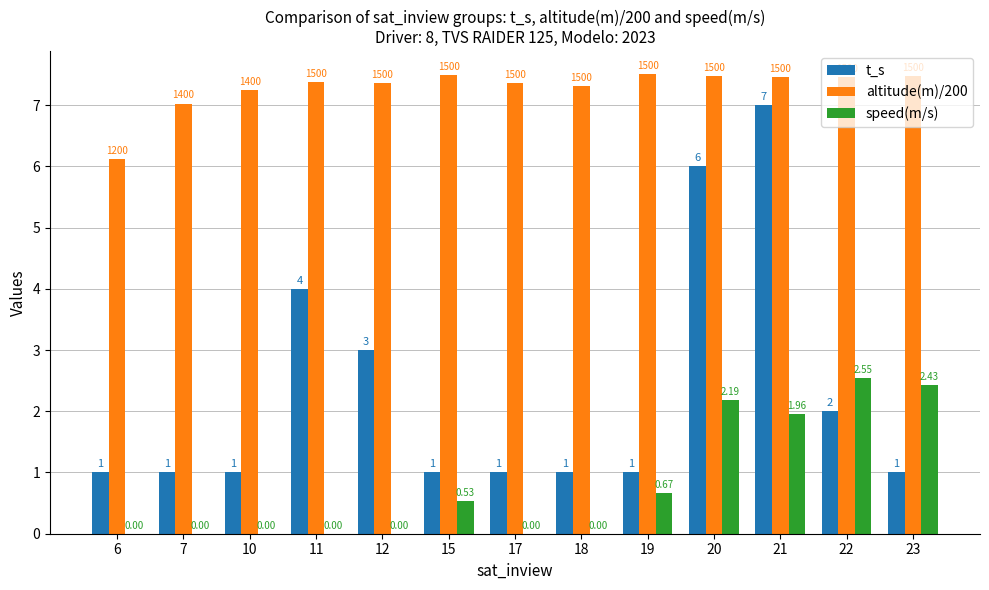

Which series has the largest range (max minus min)?

t_s